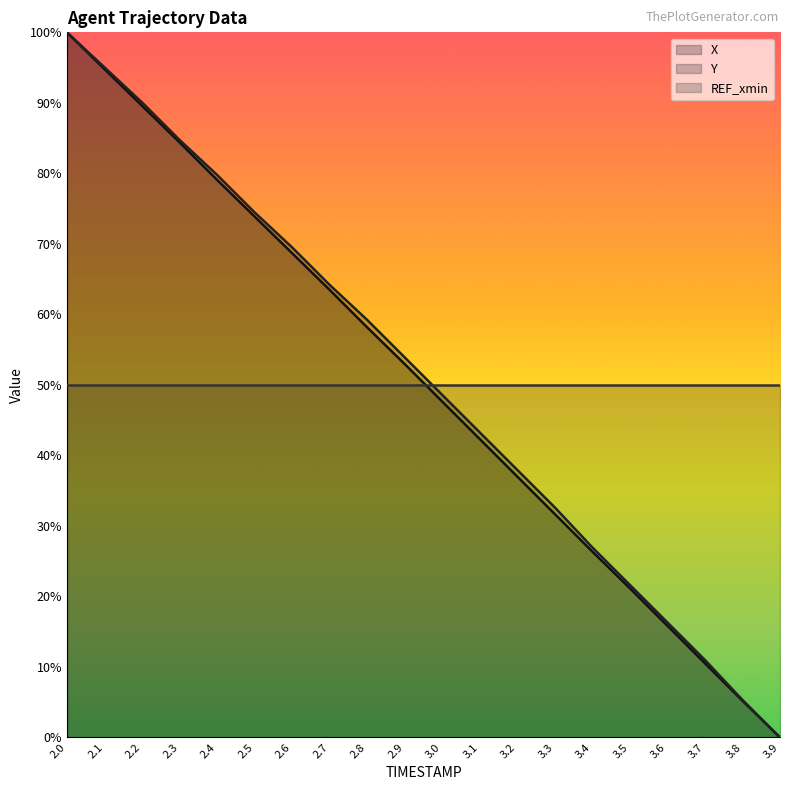

At how many categories does at least one series exceed 0?

20